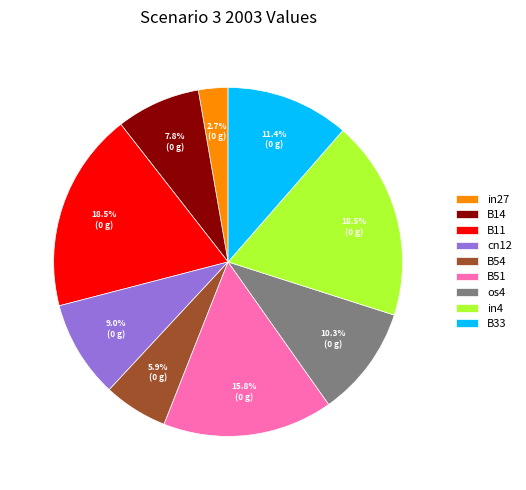

What portion of the pie excludes B33?

88.6%